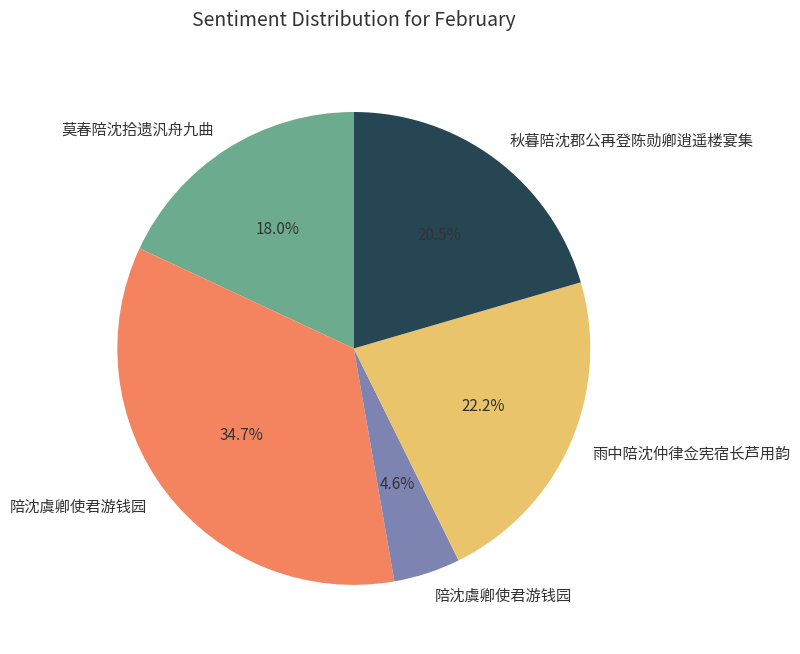

Count the number of slices in the pie.

5